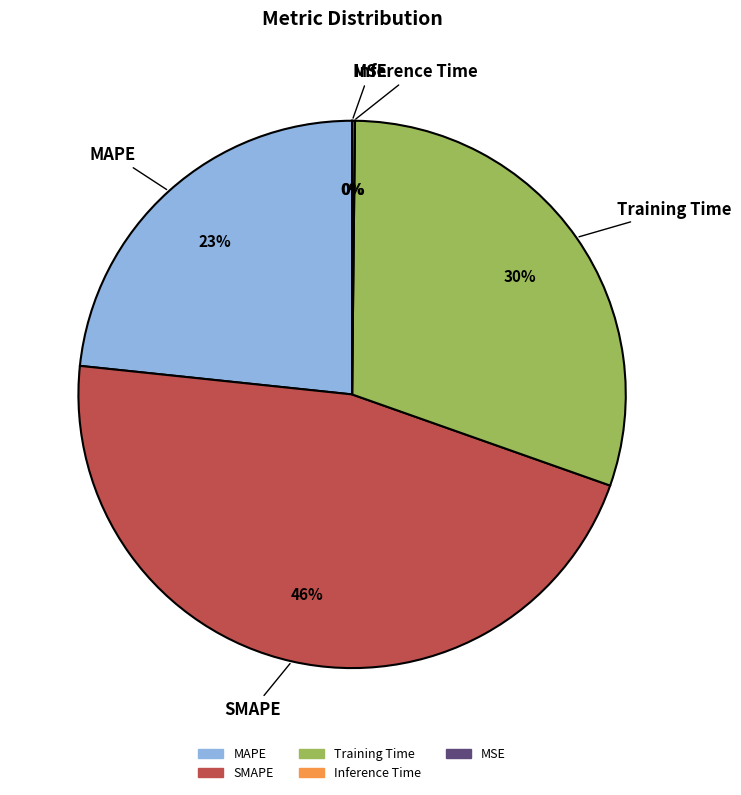

Which category has the biggest portion of the pie?

SMAPE